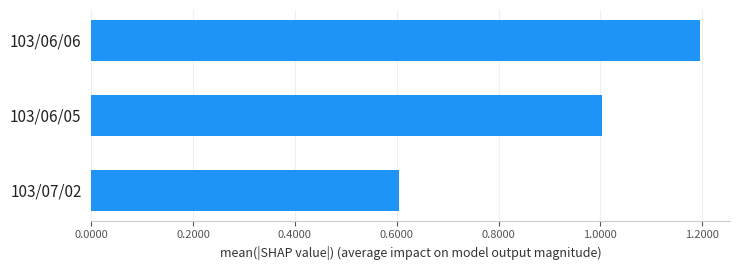

Are the bars horizontal?

Yes